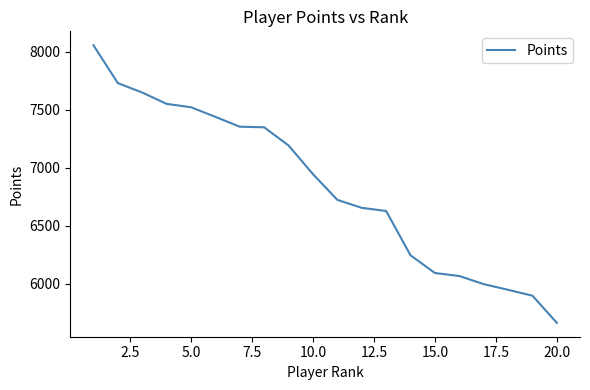

What is the minimum value shown in the chart?

5663